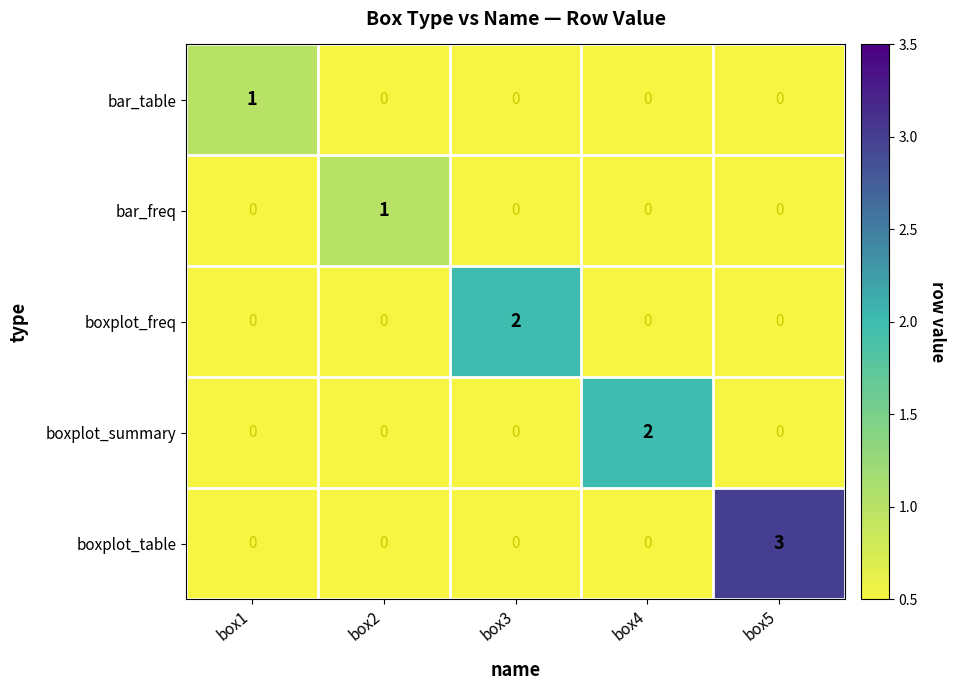

Is it true that boxplot_summary equals 2 at box4?

True